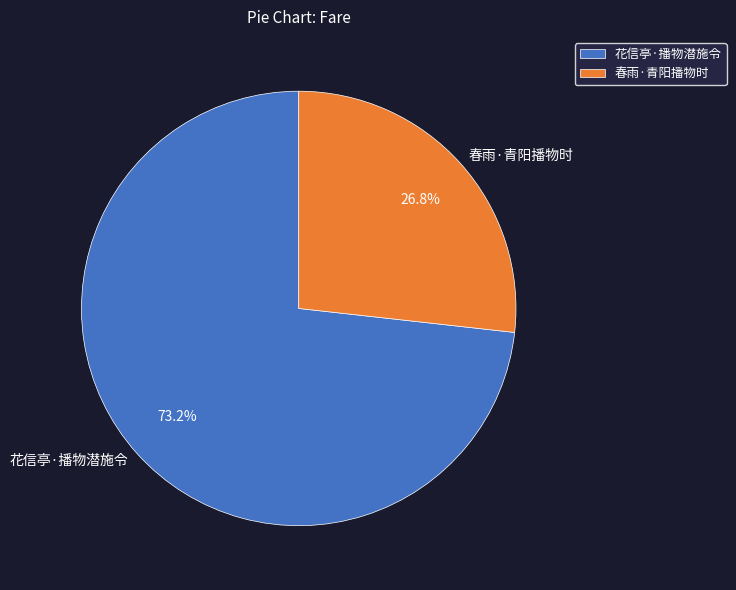

Is there any slice that represents more than half of the pie?

Yes